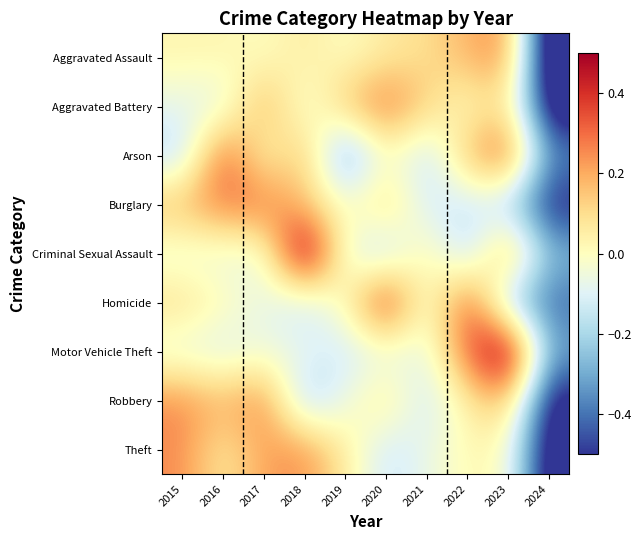

Rank the series by their maximum value, from lowest to highest.

Theft, Aggravated Assault, Robbery, Burglary, Aggravated Battery, Arson, Homicide, Motor Vehicle Theft, Criminal Sexual Assault